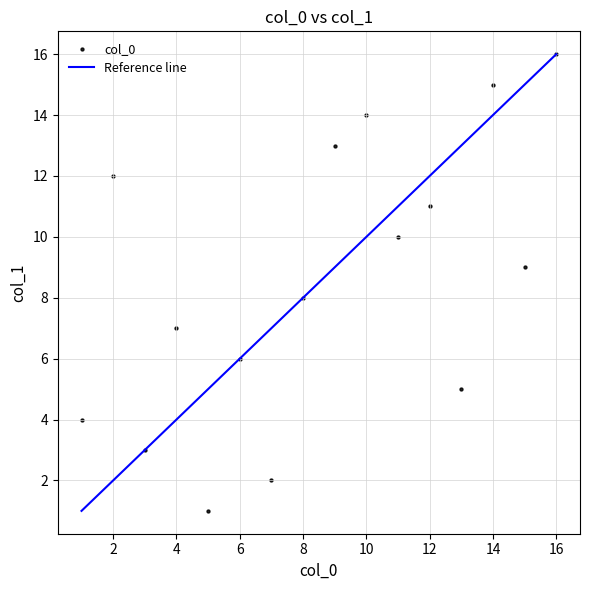

What is the range of X values (max minus min)?

15